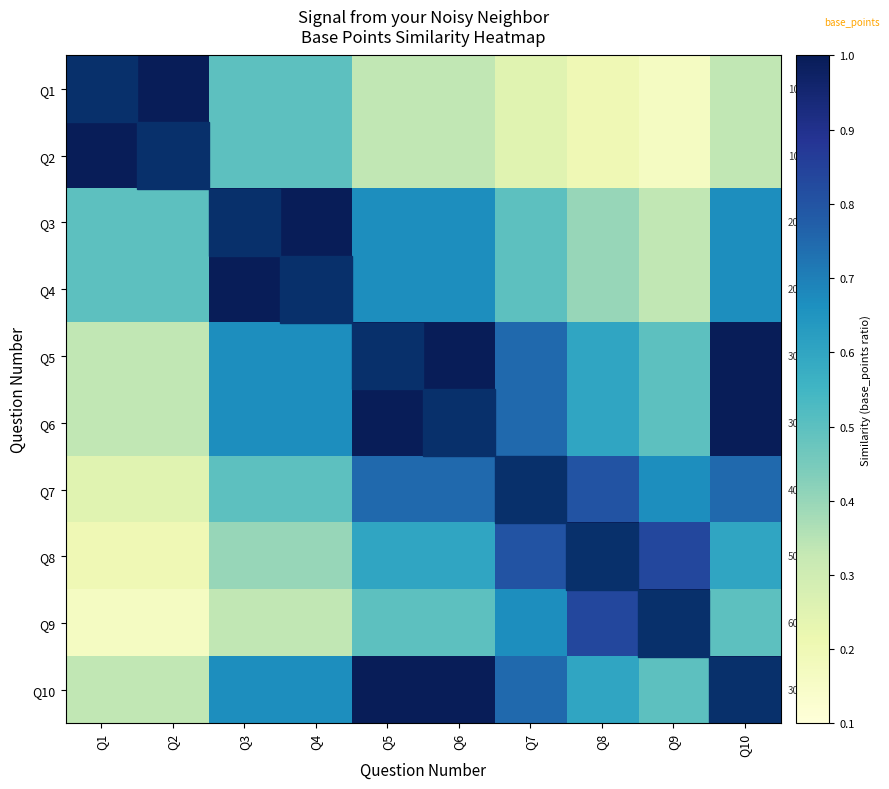

Reading left to right, what are all the values shown in this chart?

Q1: Q1=1.0	Q2=1.0	Q3=0.5	Q4=0.5	Q5=0.3	Q6=0.3	Q7=0.2	Q8=0.2	Q9=0.2	Q10=0.3
Q2: Q1=1.0	Q2=1.0	Q3=0.5	Q4=0.5	Q5=0.3	Q6=0.3	Q7=0.2	Q8=0.2	Q9=0.2	Q10=0.3
Q3: Q1=0.5	Q2=0.5	Q3=1.0	Q4=1.0	Q5=0.7	Q6=0.7	Q7=0.5	Q8=0.4	Q9=0.3	Q10=0.7
Q4: Q1=0.5	Q2=0.5	Q3=1.0	Q4=1.0	Q5=0.7	Q6=0.7	Q7=0.5	Q8=0.4	Q9=0.3	Q10=0.7
Q5: Q1=0.3	Q2=0.3	Q3=0.7	Q4=0.7	Q5=1.0	Q6=1.0	Q7=0.8	Q8=0.6	Q9=0.5	Q10=1.0
Q6: Q1=0.3	Q2=0.3	Q3=0.7	Q4=0.7	Q5=1.0	Q6=1.0	Q7=0.8	Q8=0.6	Q9=0.5	Q10=1.0
Q7: Q1=0.2	Q2=0.2	Q3=0.5	Q4=0.5	Q5=0.8	Q6=0.8	Q7=1.0	Q8=0.8	Q9=0.7	Q10=0.8
Q8: Q1=0.2	Q2=0.2	Q3=0.4	Q4=0.4	Q5=0.6	Q6=0.6	Q7=0.8	Q8=1.0	Q9=0.8	Q10=0.6
Q9: Q1=0.2	Q2=0.2	Q3=0.3	Q4=0.3	Q5=0.5	Q6=0.5	Q7=0.7	Q8=0.8	Q9=1.0	Q10=0.5
Q10: Q1=0.3	Q2=0.3	Q3=0.7	Q4=0.7	Q5=1.0	Q6=1.0	Q7=0.8	Q8=0.6	Q9=0.5	Q10=1.0